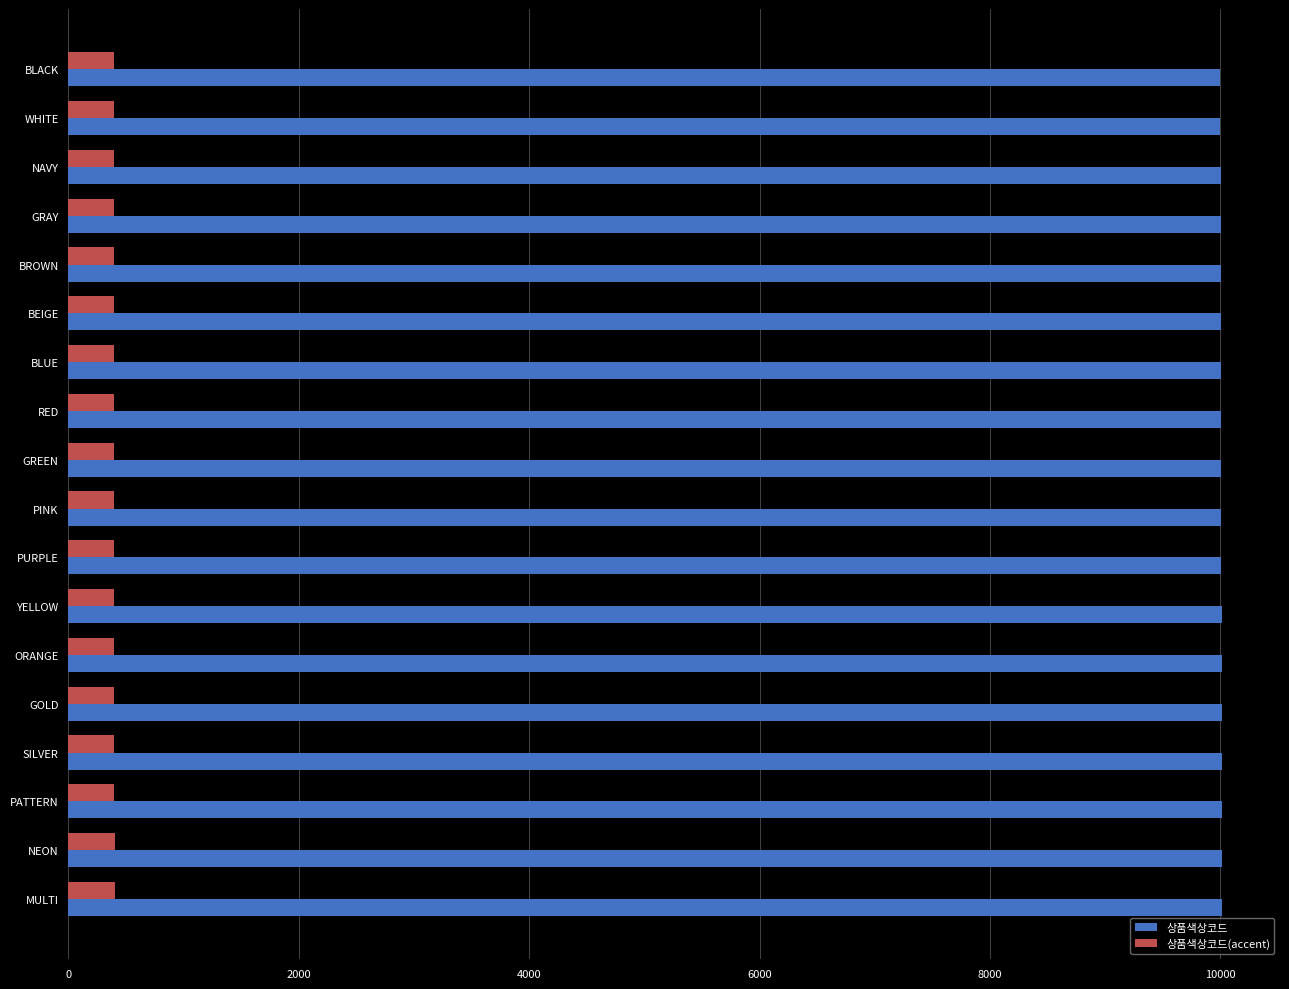

What is the minimum value shown in the chart?

400.0